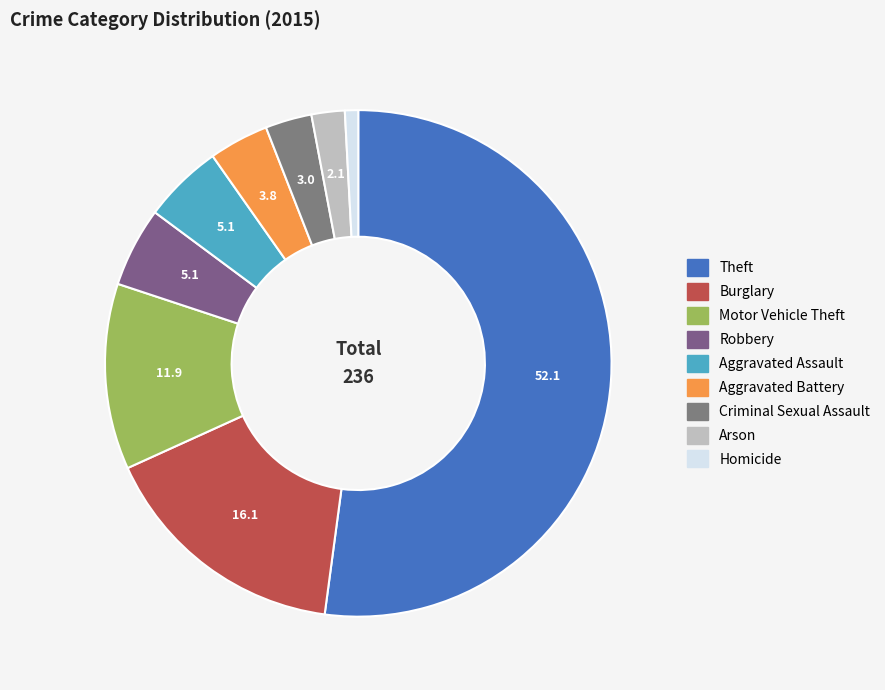

How many slices are in this pie chart?

9